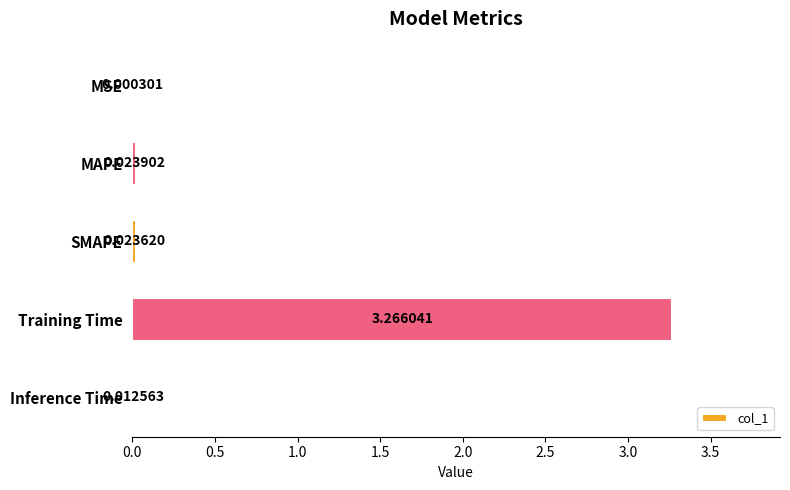

At which category does the chart reach its peak across all series?

Training Time